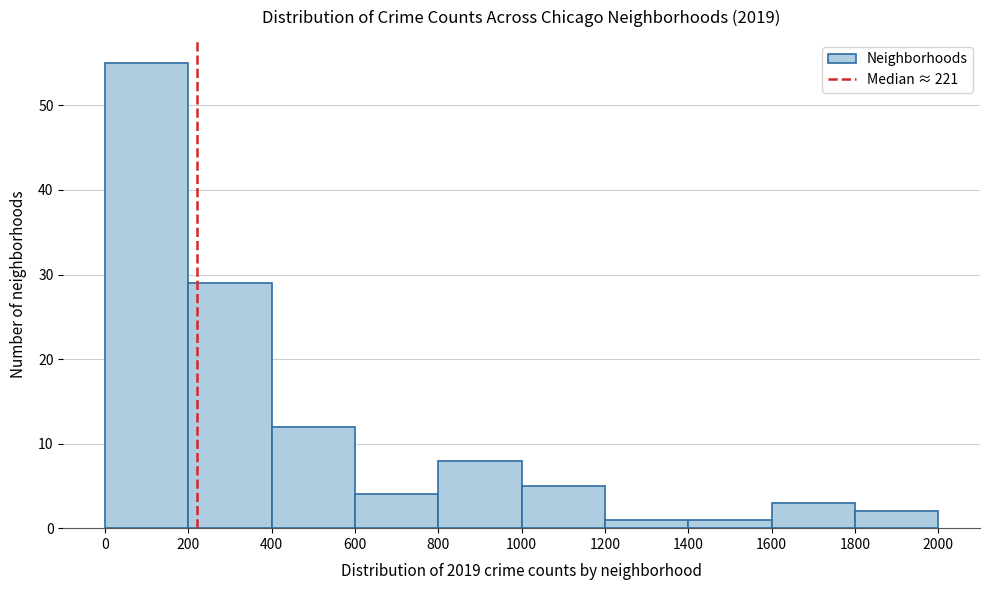

Which range on the x-axis has the tallest bar?

0 to 200